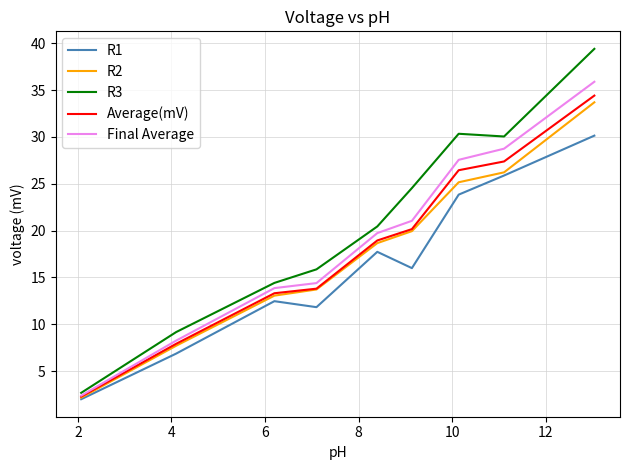

Which series has the widest spread of values?

R3